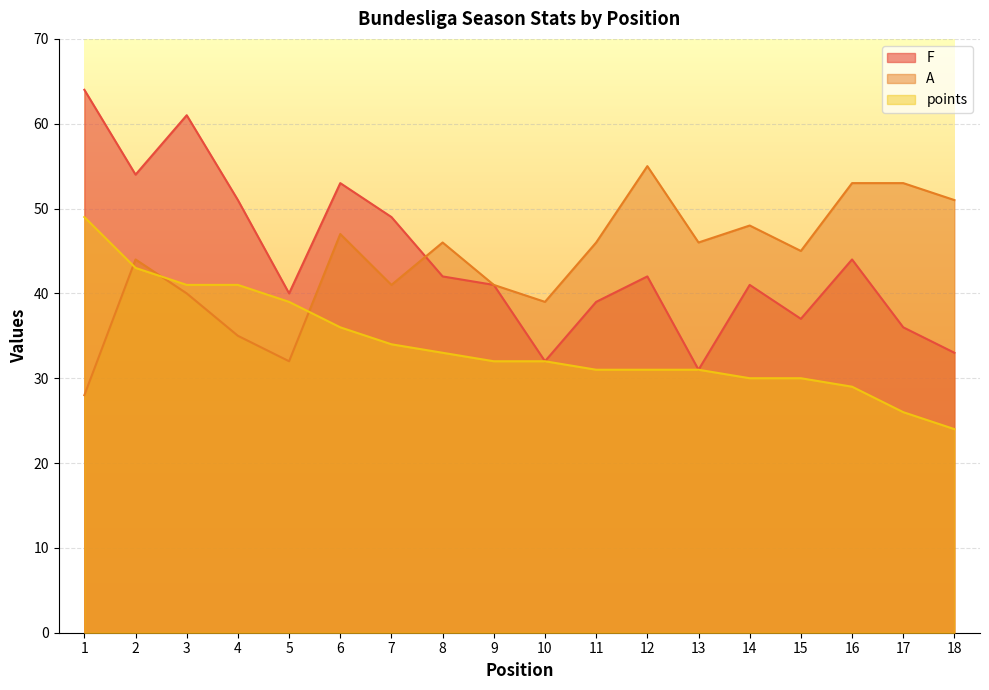

True or false: points and F intersect in this chart.

False